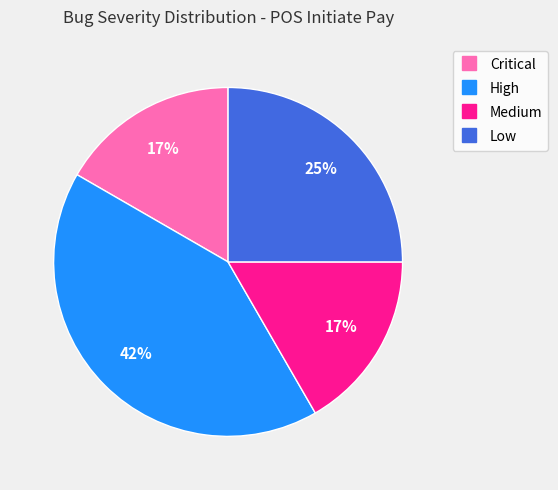

To the nearest percent, what portion does Low represent?

25%